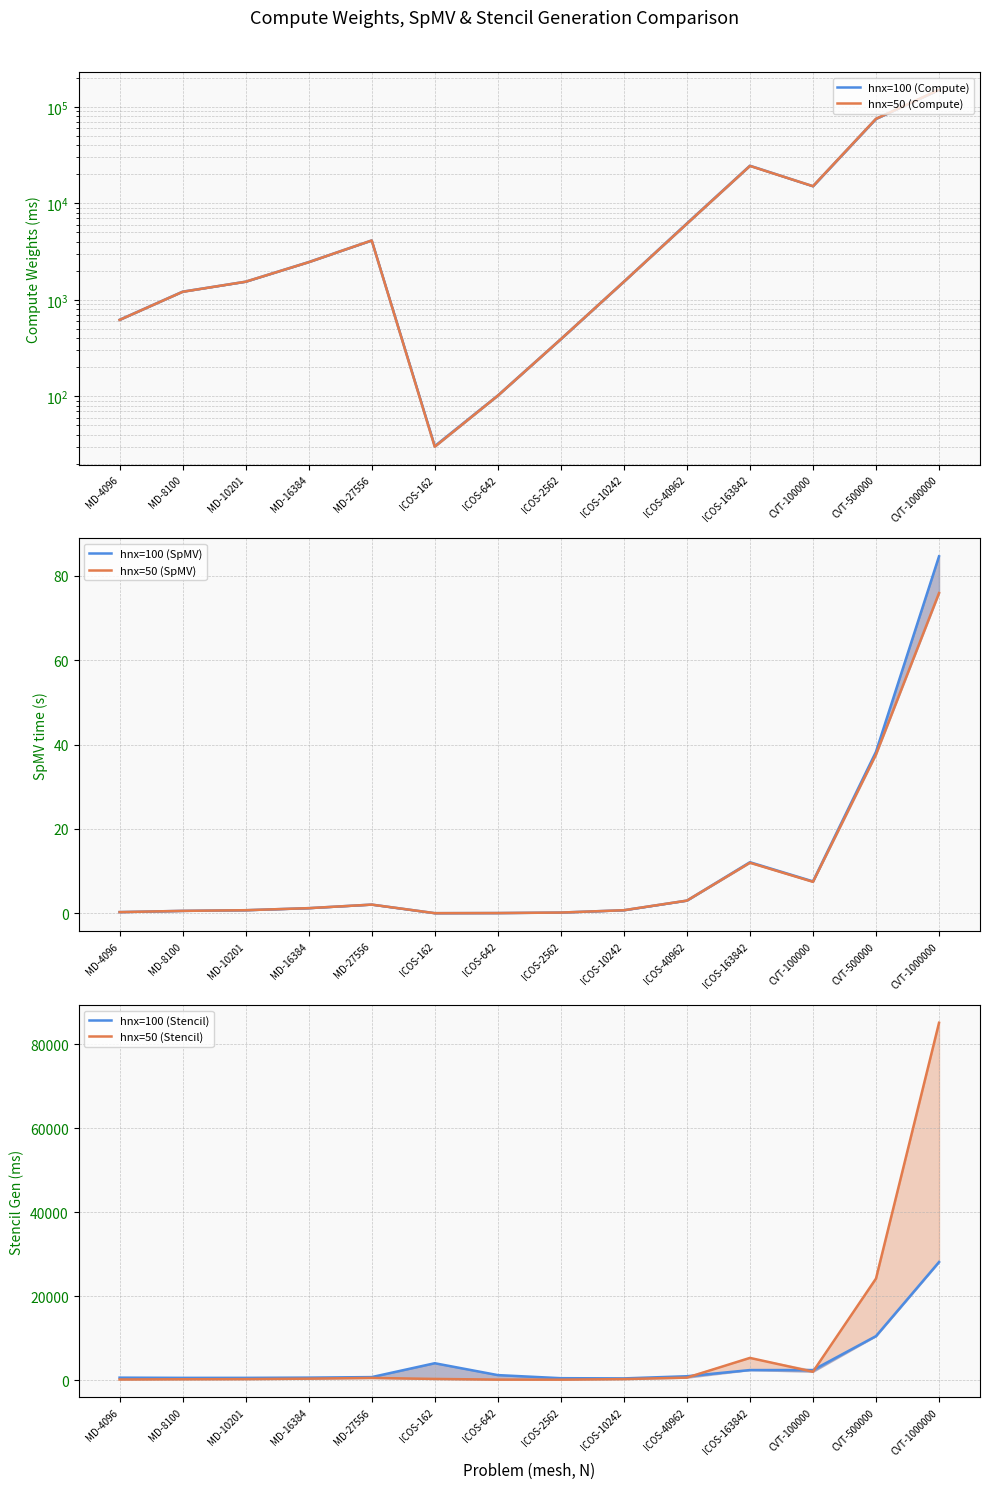

Reading left to right, list all the values displayed in this chart.

hnx=100 (Compute): MD-4096=620.7	MD-8100=1215.2	MD-10201=1541.6	MD-16384=2463.1	MD-27556=4124.4	ICOS-162=30.4	ICOS-642=101.8	ICOS-2562=391.3	ICOS-10242=1542.8	ICOS-40962=6201.2	ICOS-163842=24560.5	CVT-100000=15053.9	CVT-500000=75129.7	CVT-1000000=150033.3
hnx=50 (Compute): MD-4096=619.1	MD-8100=1211.9	MD-10201=1541.8	MD-16384=2455.8	MD-27556=4126.0	ICOS-162=30.0	ICOS-642=101.4	ICOS-2562=390.7	ICOS-10242=1540.2	ICOS-40962=6152.4	ICOS-163842=24453.6	CVT-100000=15074.2	CVT-500000=75334.9	CVT-1000000=150314.7
hnx=100 (SpMV): MD-4096=0.3	MD-8100=0.6	MD-10201=0.7	MD-16384=1.2	MD-27556=2.0	ICOS-162=0.0	ICOS-642=0.0	ICOS-2562=0.2	ICOS-10242=0.7	ICOS-40962=3.0	ICOS-163842=12.1	CVT-100000=7.5	CVT-500000=38.3	CVT-1000000=84.6
hnx=50 (SpMV): MD-4096=0.3	MD-8100=0.6	MD-10201=0.7	MD-16384=1.2	MD-27556=2.0	ICOS-162=0.0	ICOS-642=0.0	ICOS-2562=0.2	ICOS-10242=0.7	ICOS-40962=3.0	ICOS-163842=12.0	CVT-100000=7.4	CVT-500000=37.7	CVT-1000000=75.9
hnx=100 (Stencil): MD-4096=571.8	MD-8100=520.2	MD-10201=523.0	MD-16384=576.9	MD-27556=705.5	ICOS-162=4009.7	ICOS-642=1179.9	ICOS-2562=444.3	ICOS-10242=395.0	ICOS-40962=907.2	ICOS-163842=2379.4	CVT-100000=2386.3	CVT-500000=10472.9	CVT-1000000=28137.0
hnx=50 (Stencil): MD-4096=133.7	MD-8100=189.3	MD-10201=221.4	MD-16384=331.1	MD-27556=499.6	ICOS-162=265.7	ICOS-642=103.9	ICOS-2562=95.0	ICOS-10242=225.4	ICOS-40962=576.6	ICOS-163842=5278.7	CVT-100000=1974.2	CVT-500000=24197.1	CVT-1000000=85169.1